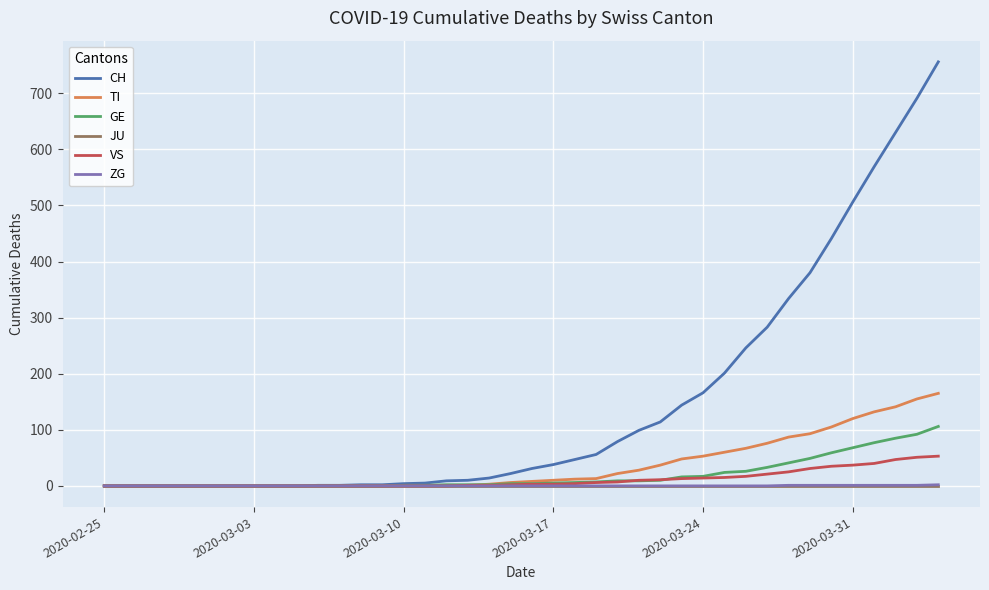

Which series has the widest spread of values?

CH